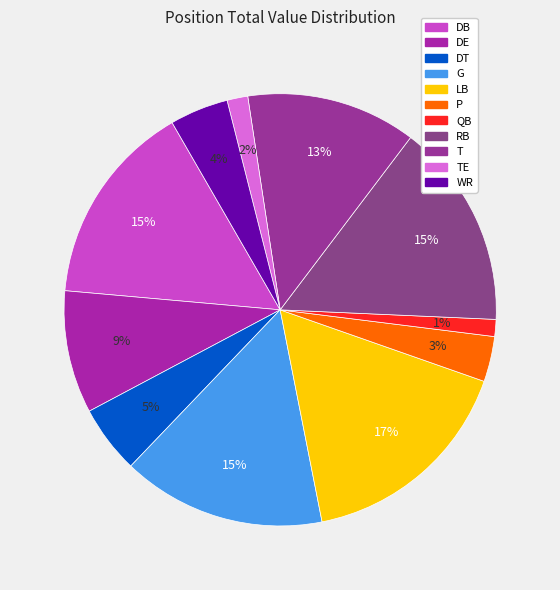

Is it true that DT is 17% of the pie?

False